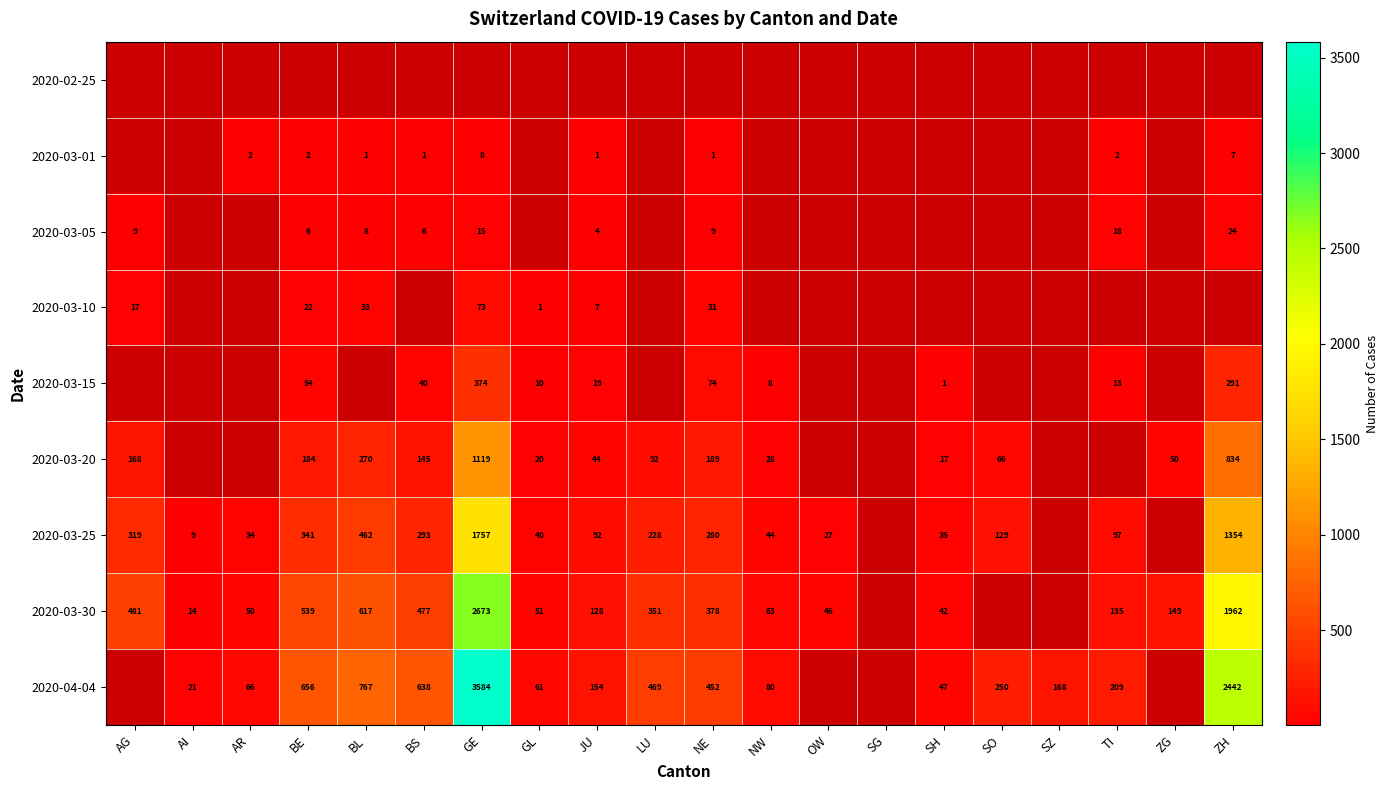

Is it true that 2020-03-10 equals 23 at AG?

False